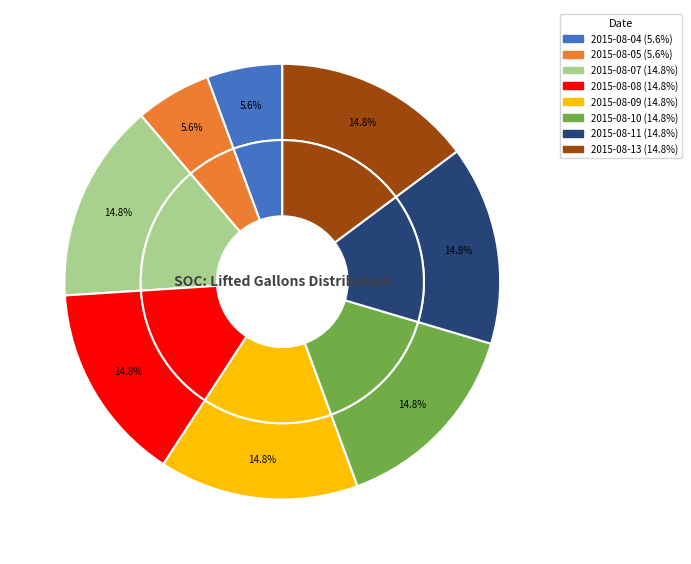

Is the sum of 2015-08-13 and 2015-08-08 greater than half?

No